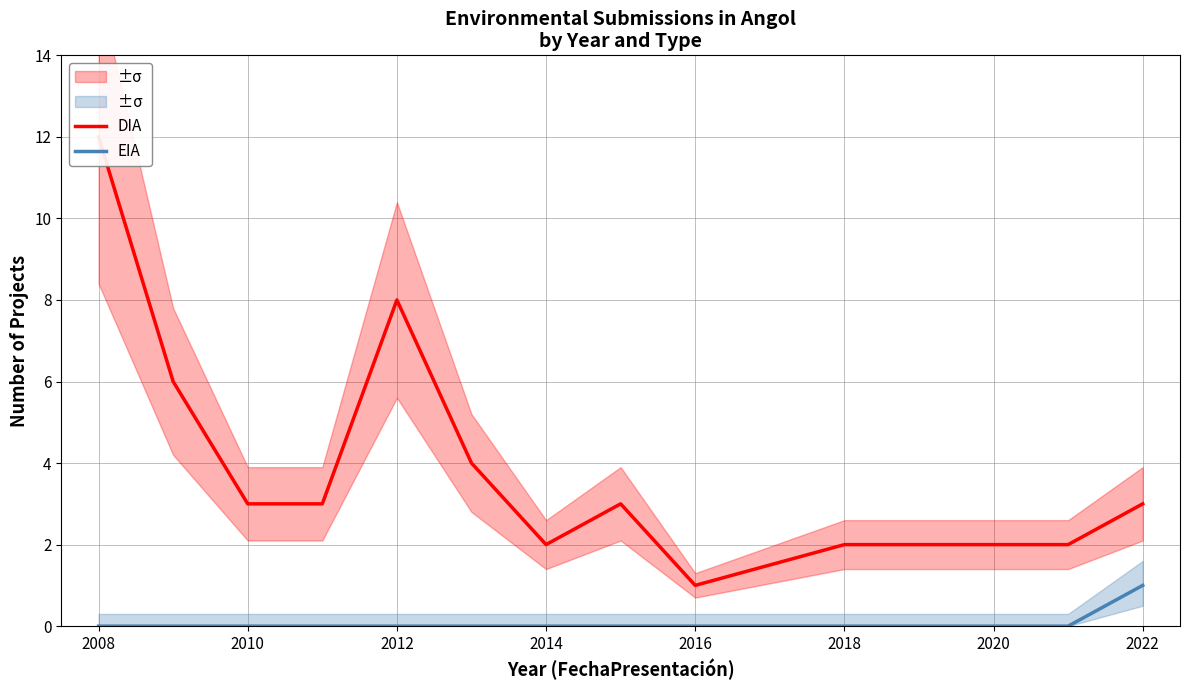

Which series has the widest spread of values?

DIA